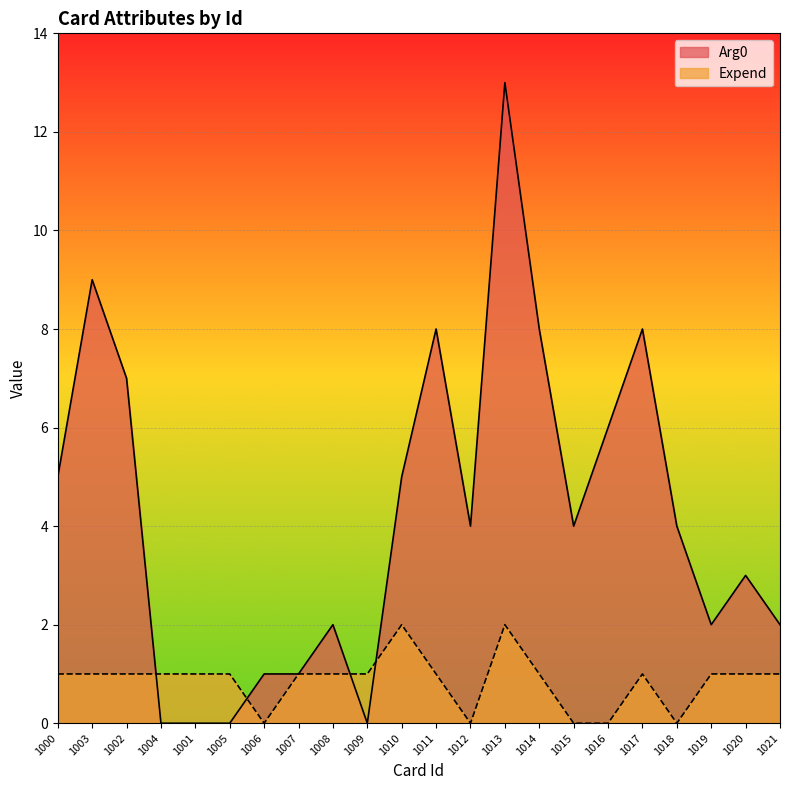

What is the difference between the Arg0 values at 1004 and 1015?

4